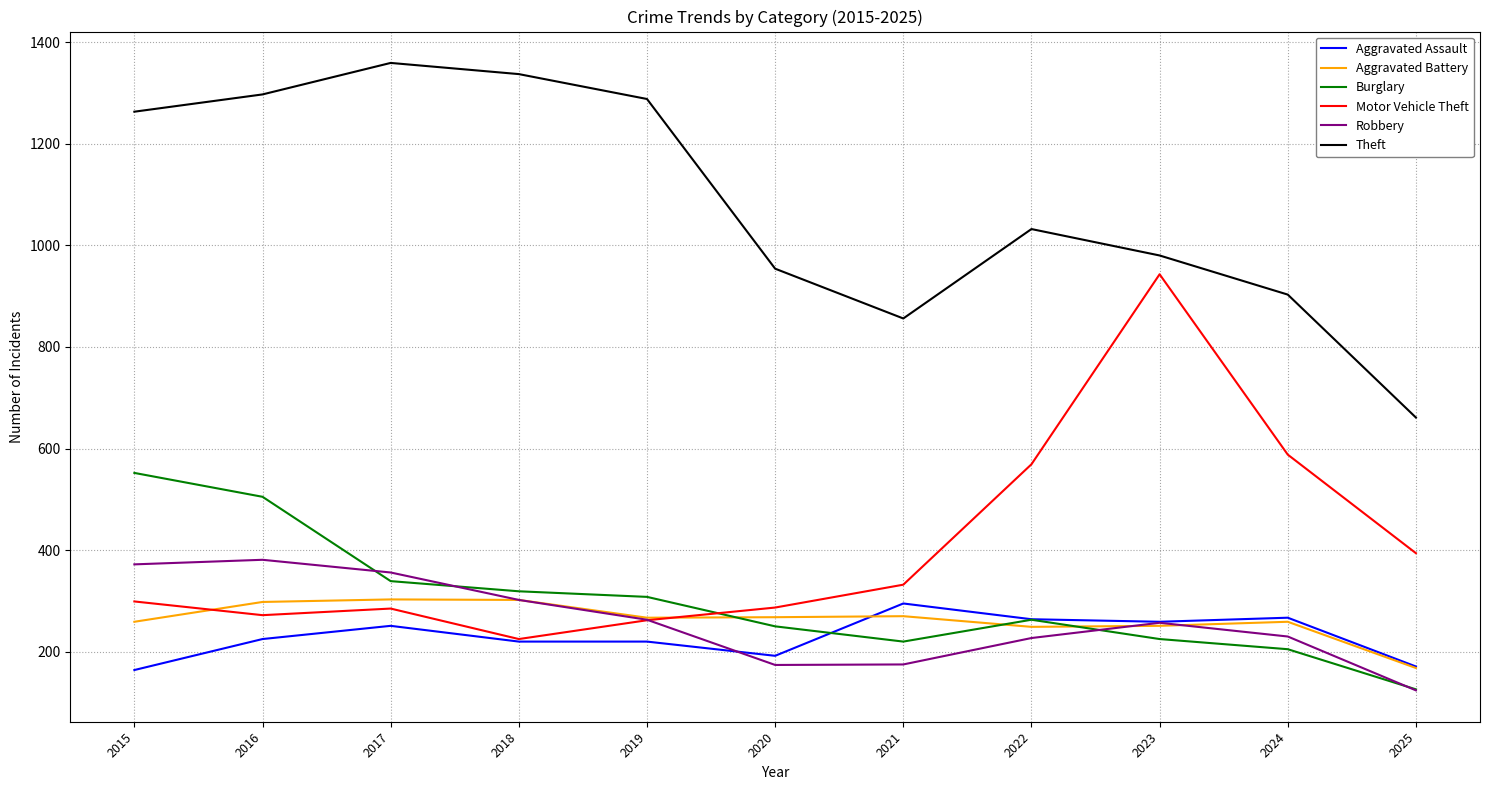

What is the difference between the highest and lowest values at 2020?

780